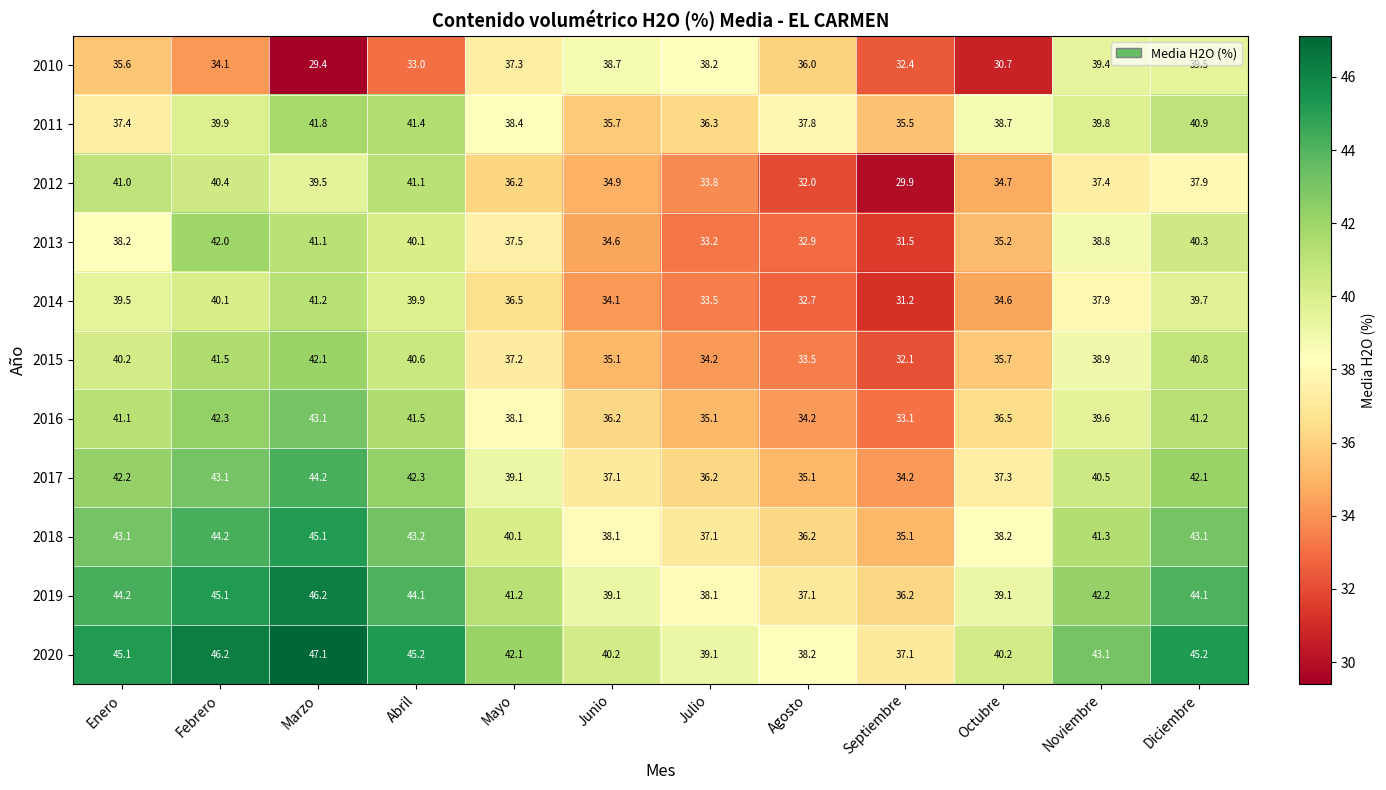

Between Enero and Julio, which series saw the biggest shift?

2012